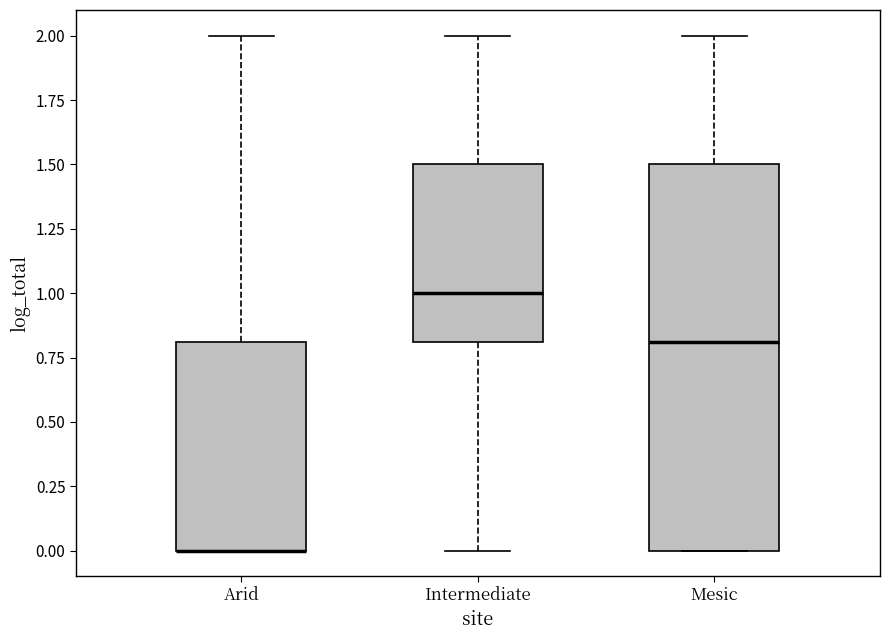

Comparing the boxes themselves (not the whiskers), which one is the tallest?

Mesic